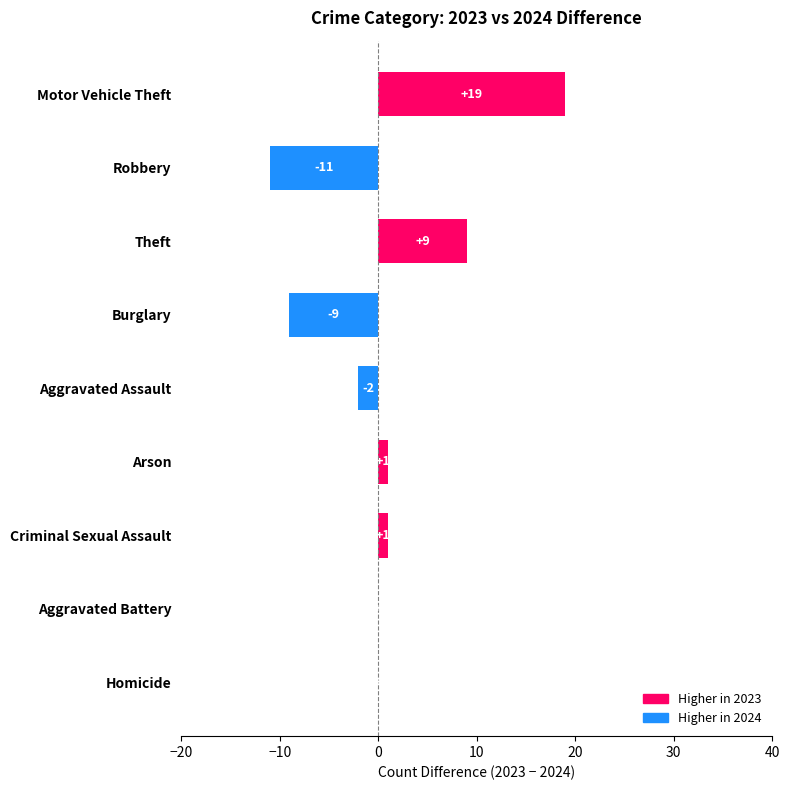

Is it true that the value at Arson is 1?

True